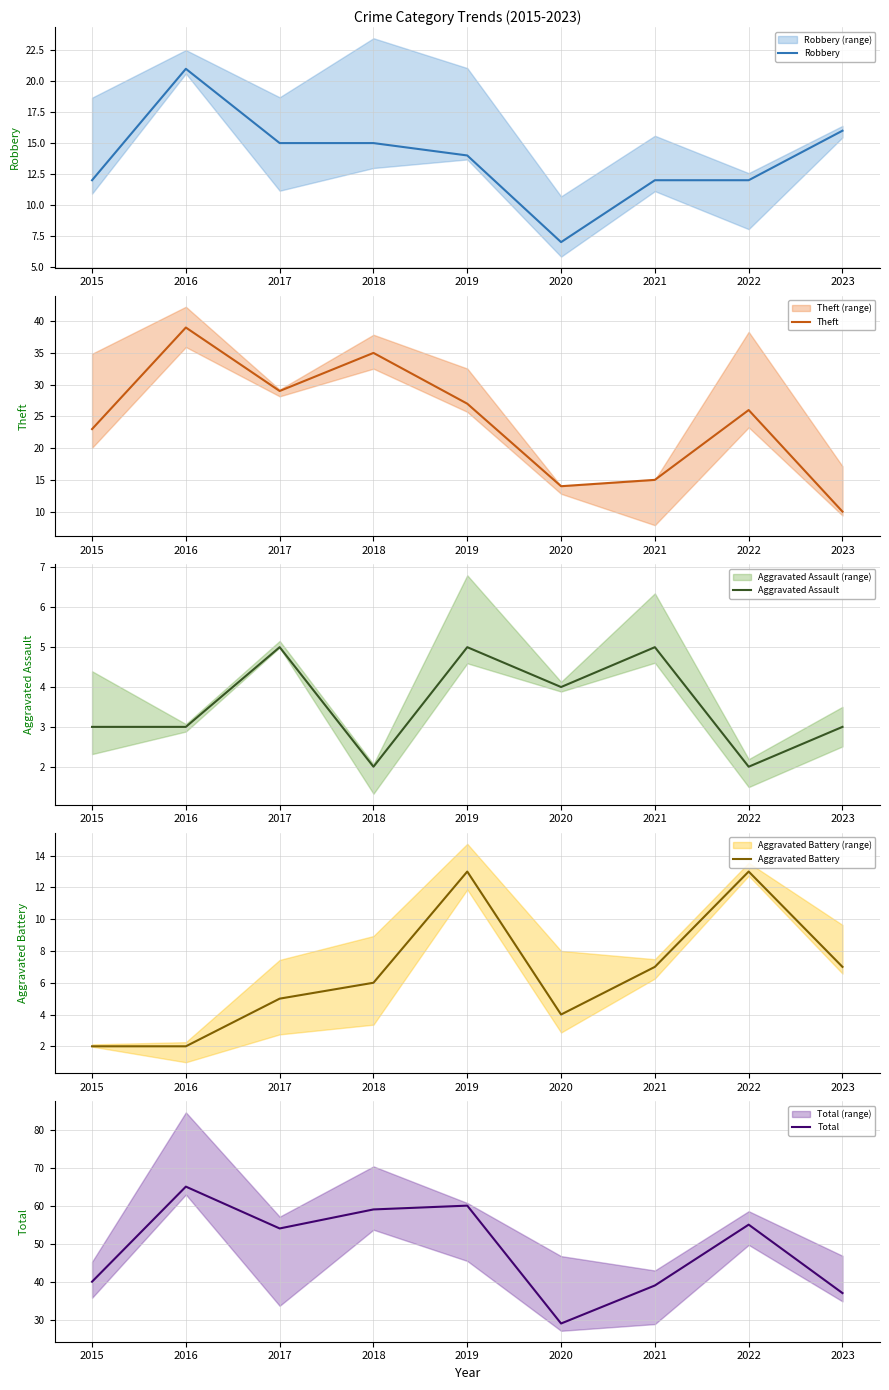

What is the greatest value displayed?

65